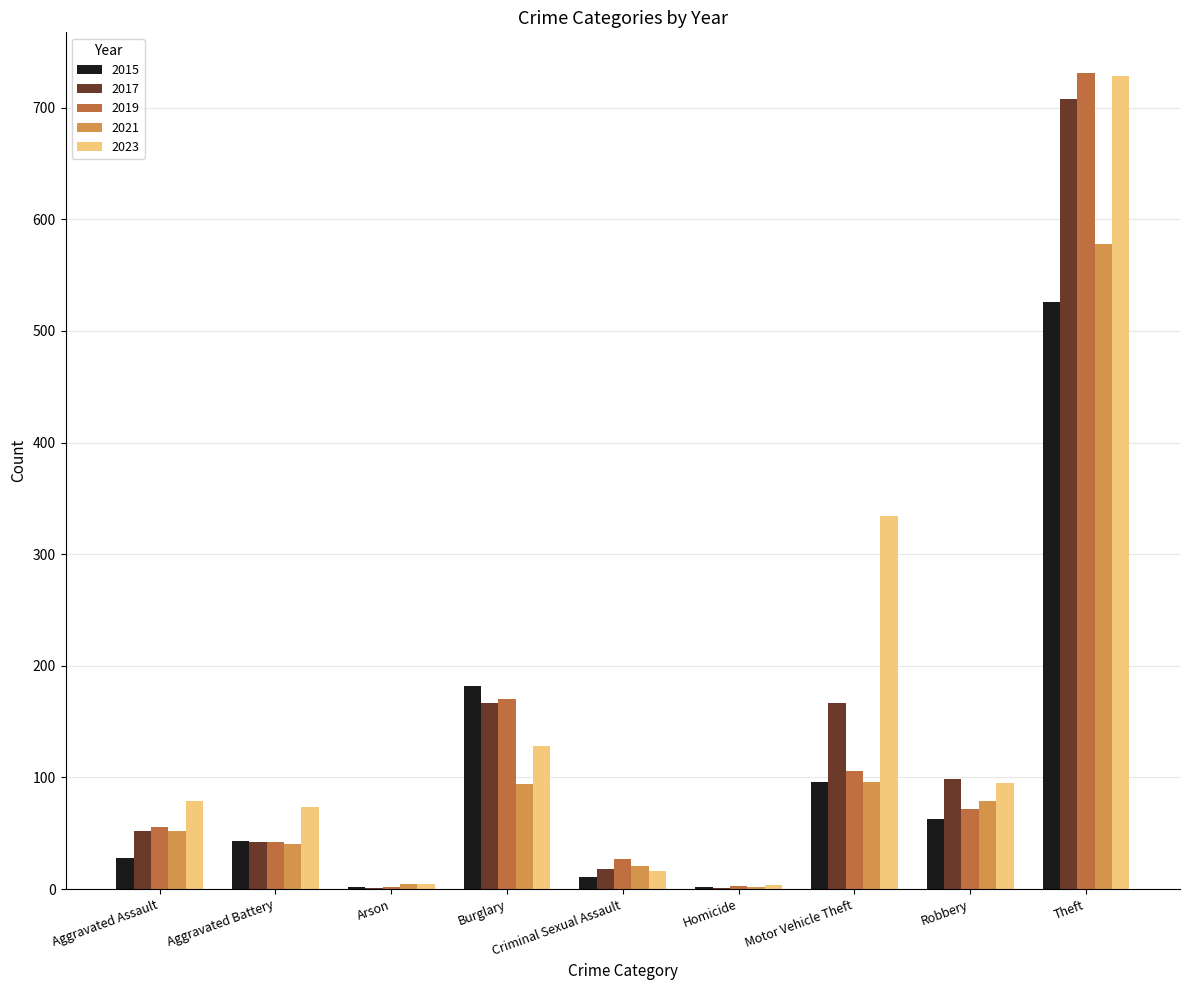

What is the total value across all series at Aggravated Battery?

241